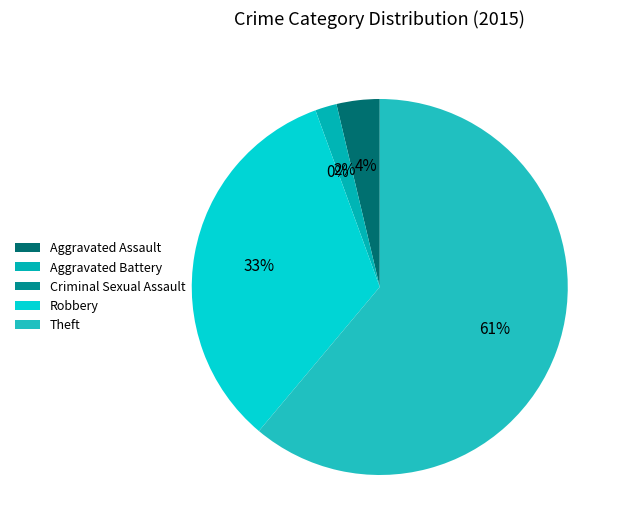

What percentage is the Aggravated Battery slice, to the nearest percent?

2%